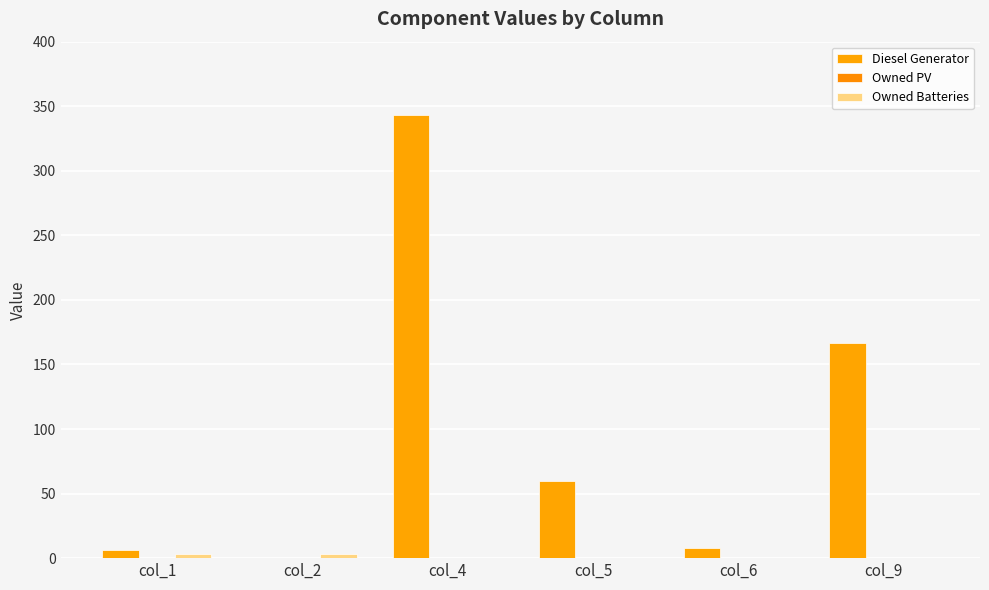

How many series are shown in this chart?

2